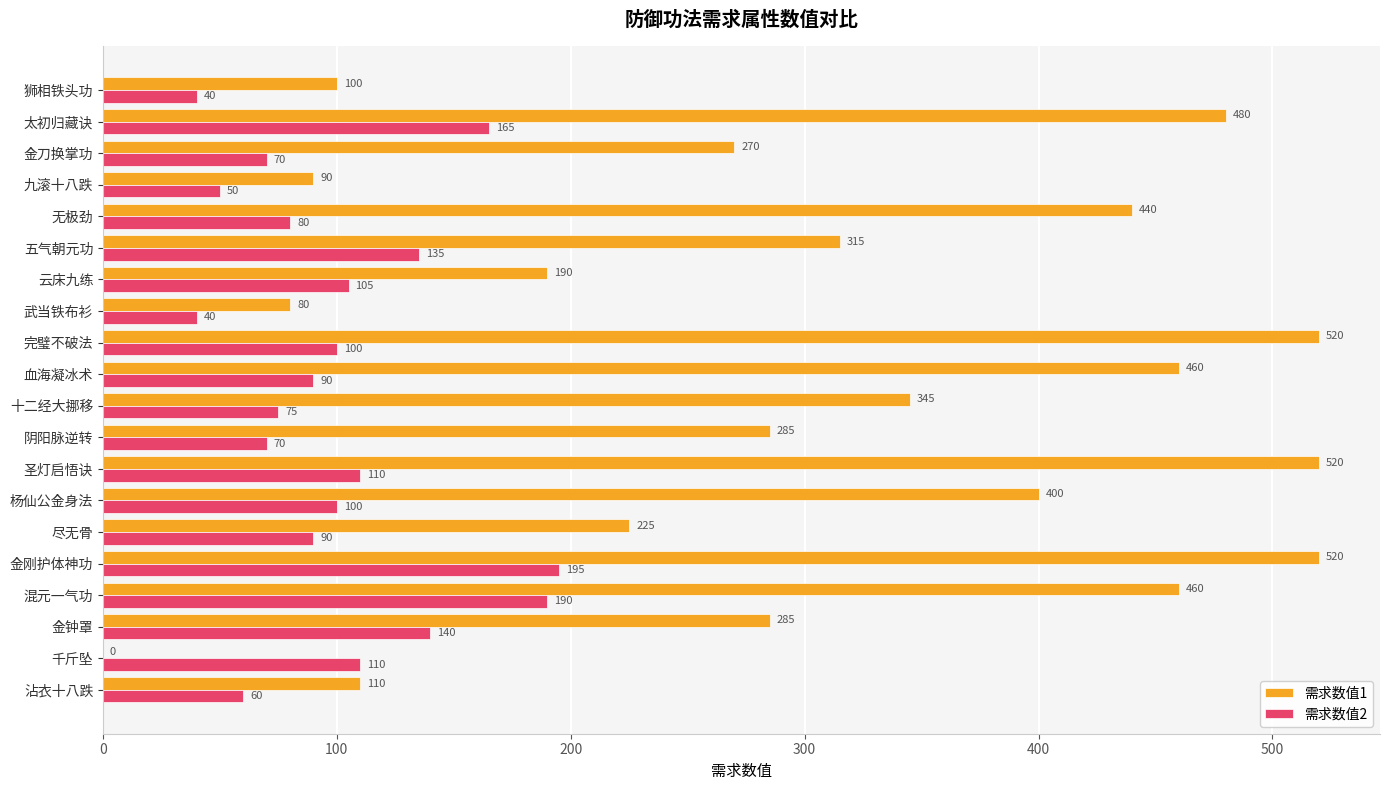

Count the number of data series in this chart.

2